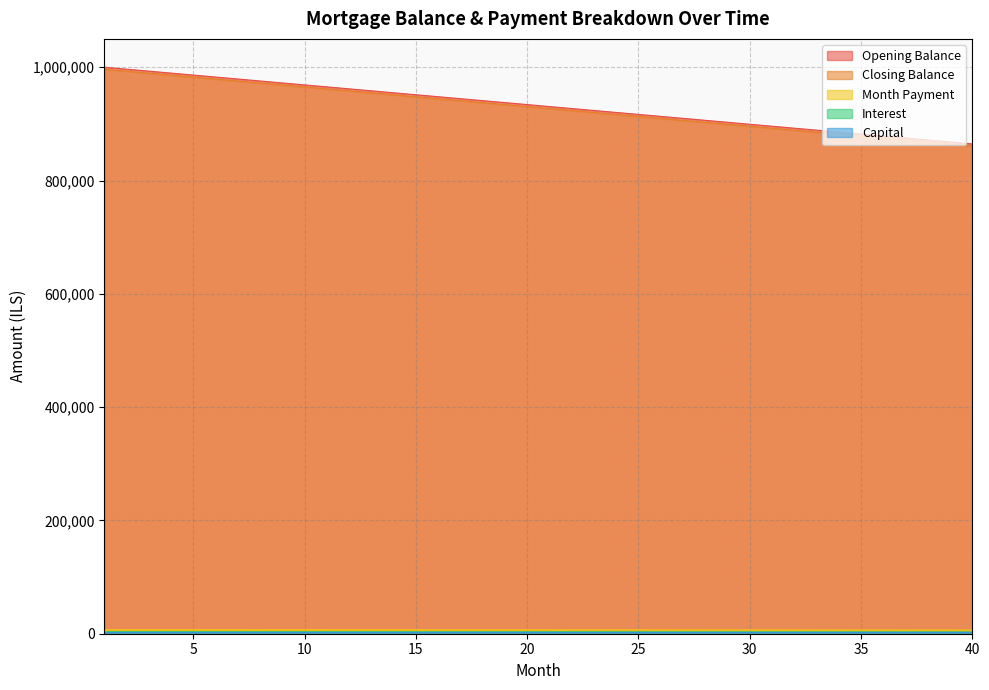

Which category has the highest value in the closing_balance series?

1